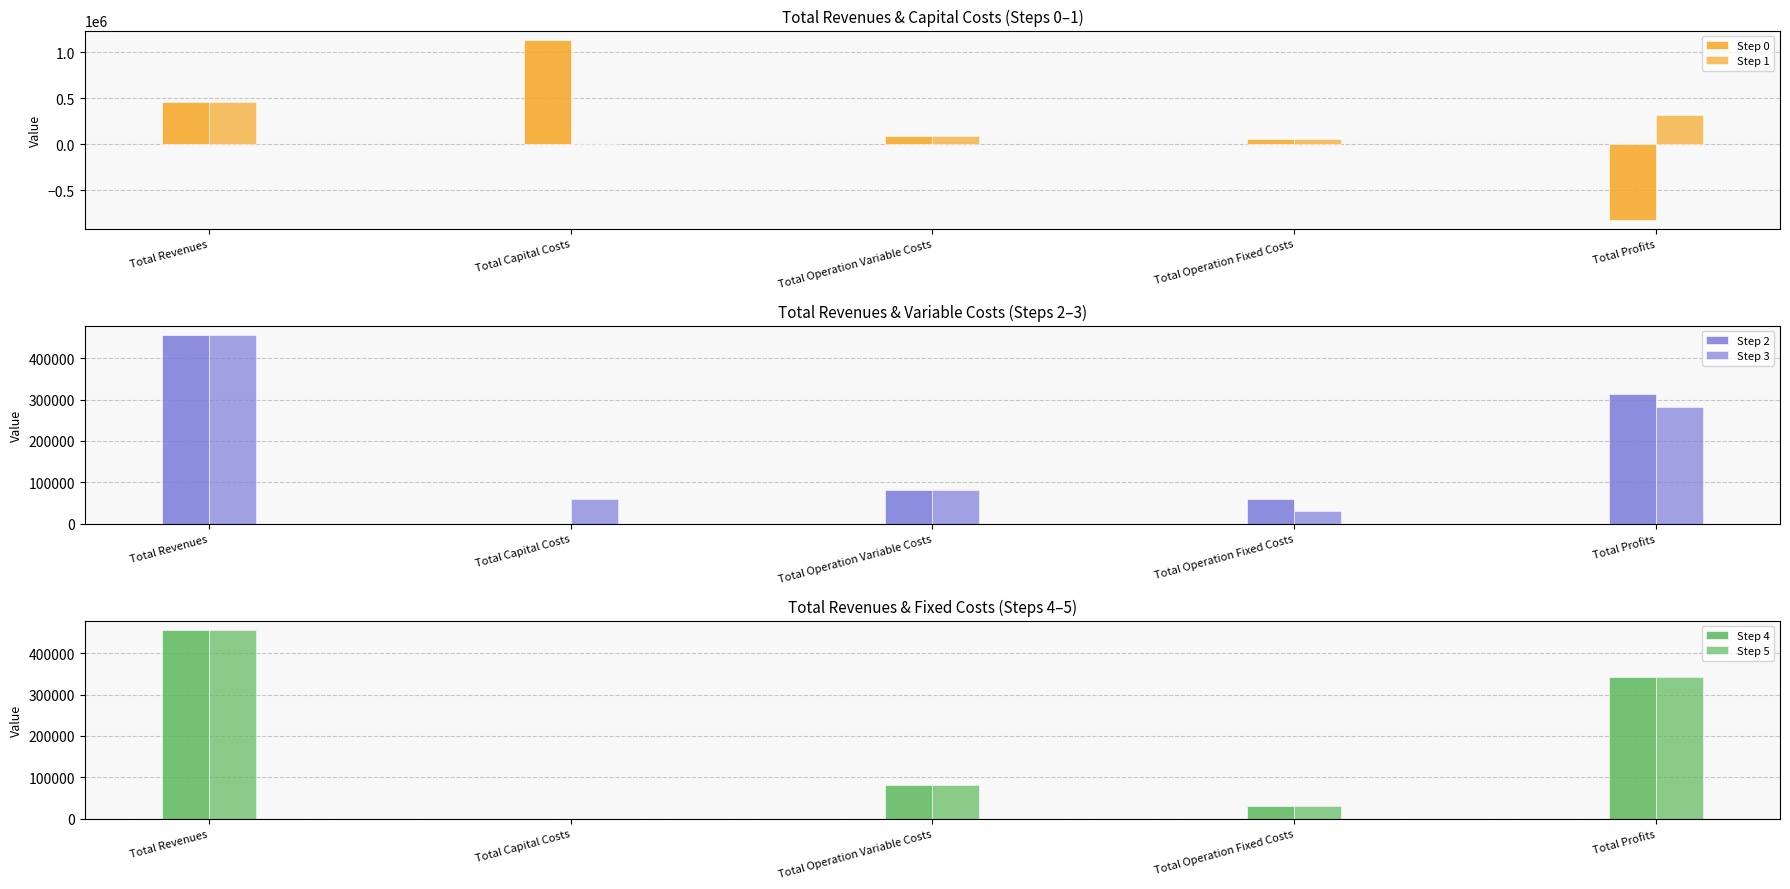

What is the sum of the Step 1 values at Total Revenues and Total Operation Fixed Costs?

514954.3